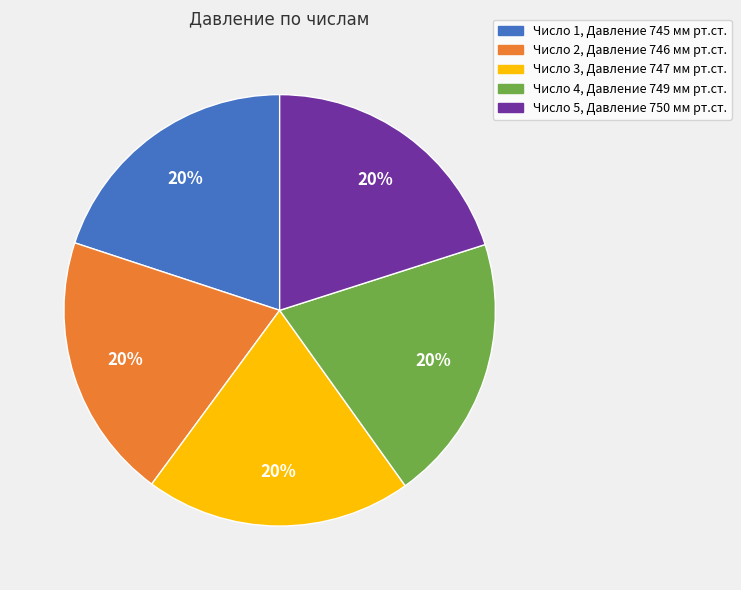

Count the number of slices in the pie.

5